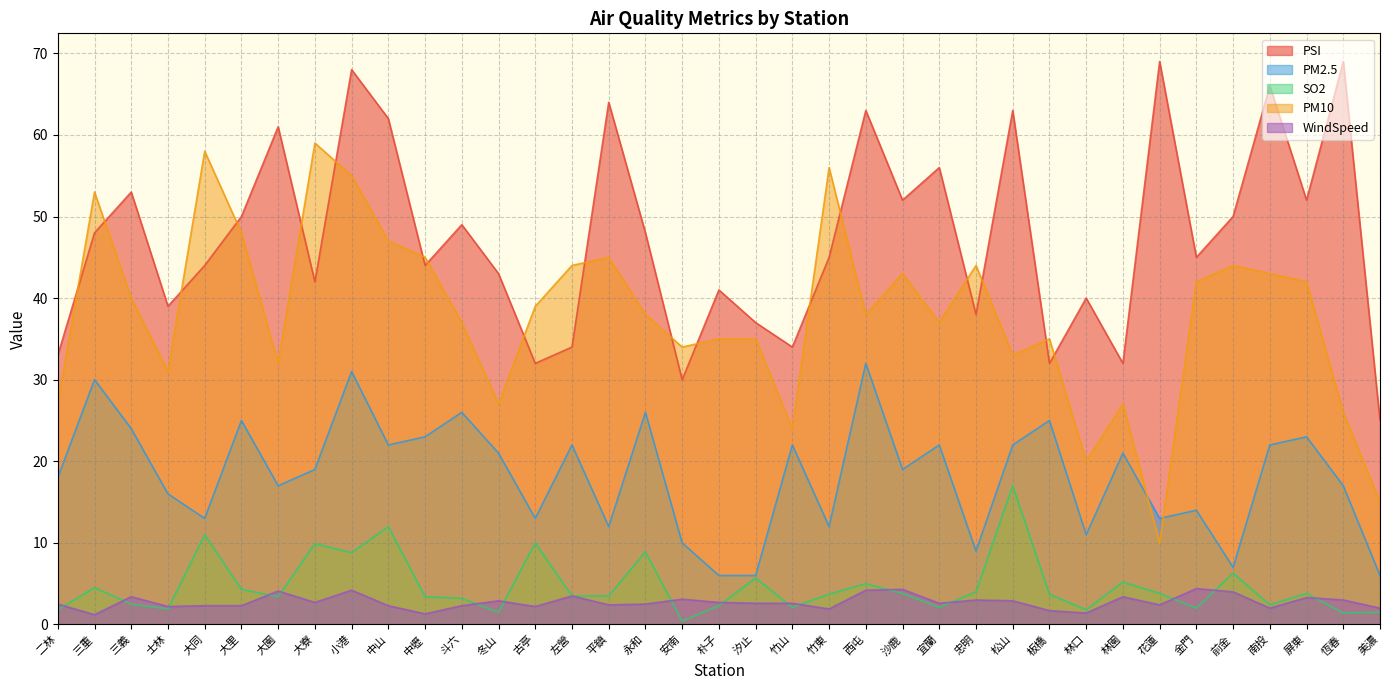

What is the average value of the PM10 series?

38.1